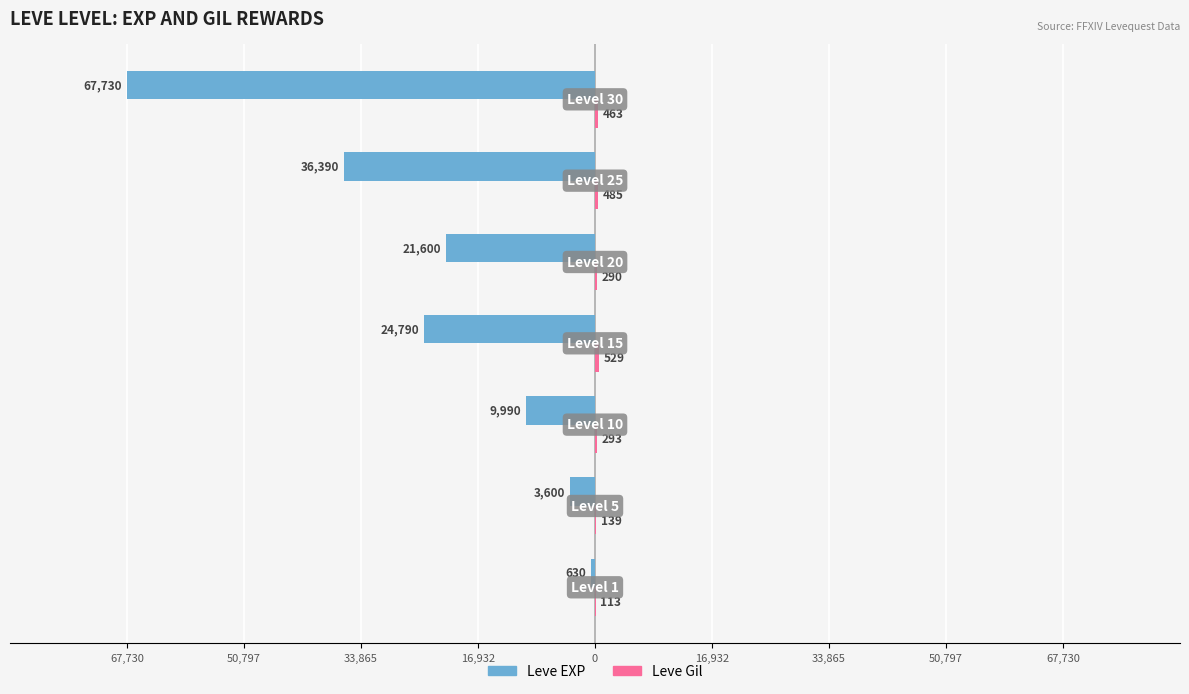

How many data points in Leve Gil are less than 293?

3